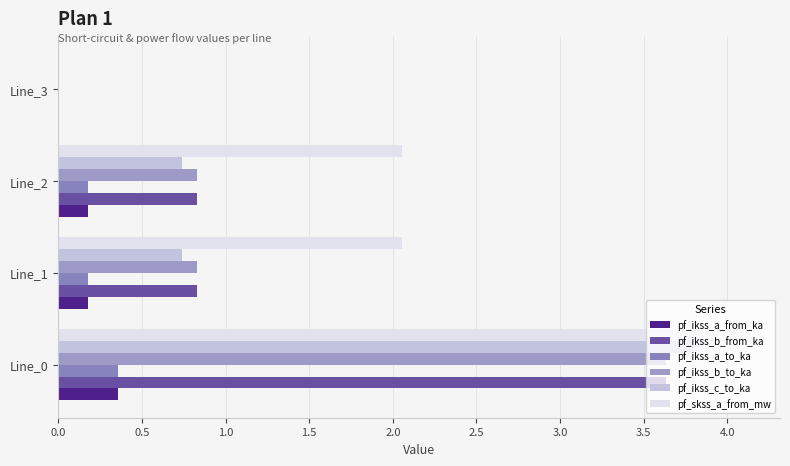

What is the greatest value displayed?

4.1